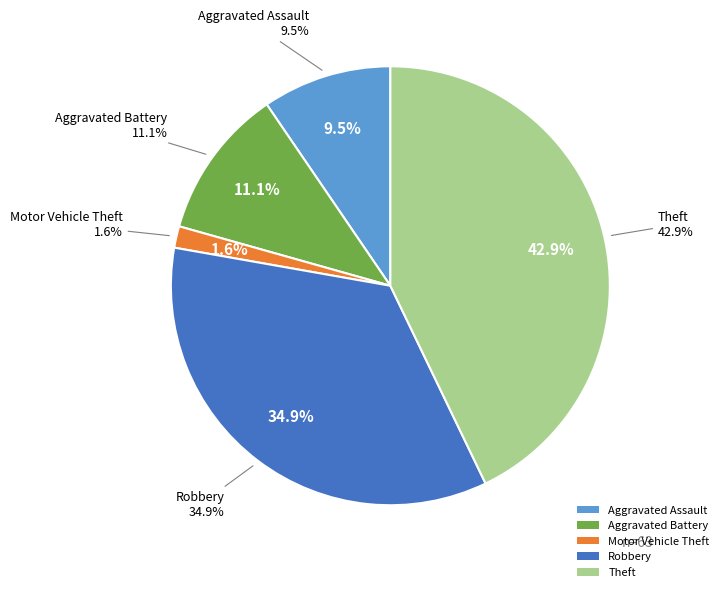

Is it true that Theft is 43% of the pie?

True